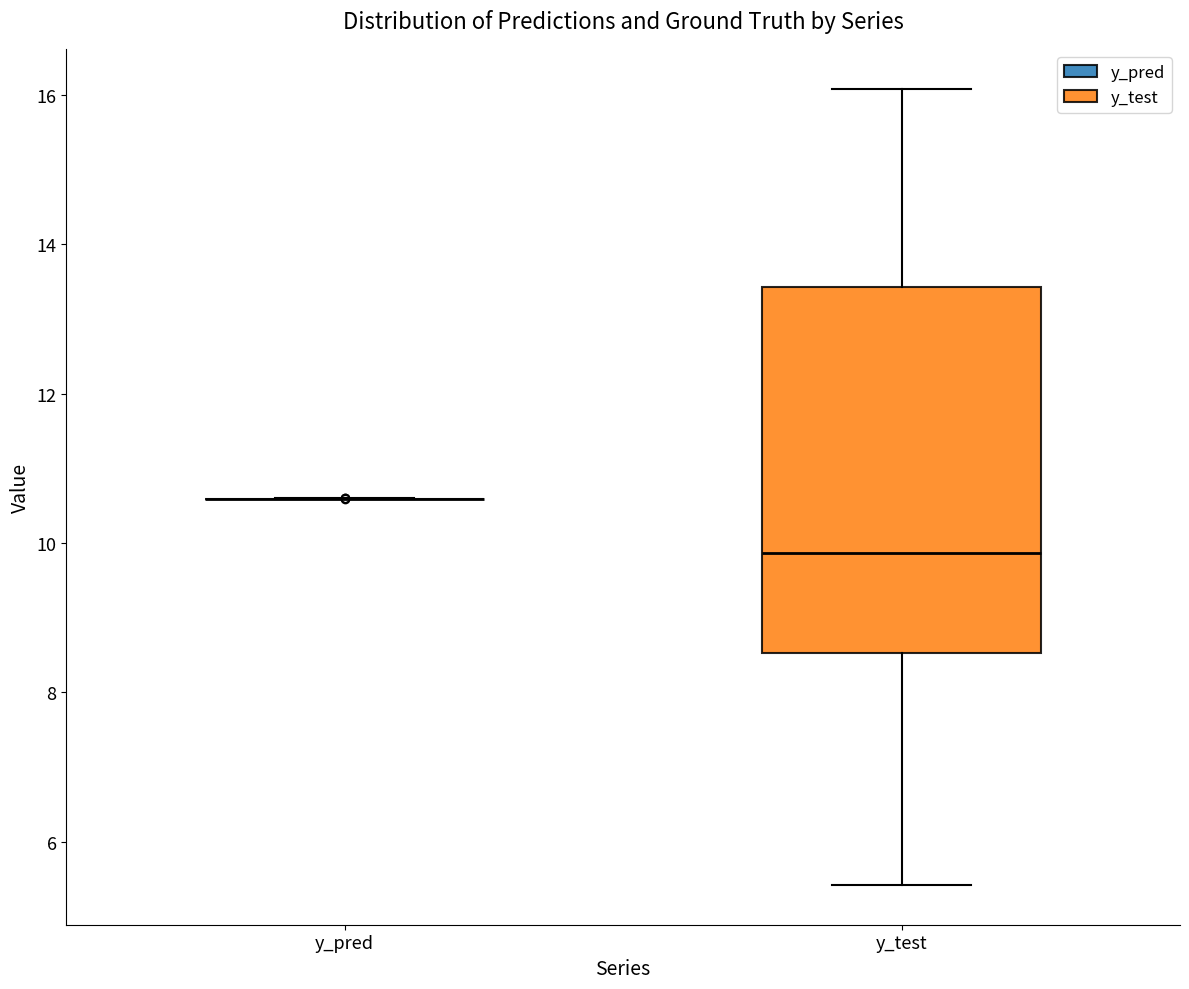

Reading left to right, read every box against the y-axis: the position of its median line, the range the box covers, and the ends of its whiskers. The values are not printed on the chart, so give them approximately, as read against the axis.

y_pred: box collapsed to a line at 10.6, whiskers 10.6 to 10.6
y_test: median 9.8, box 8.6 to 13.4, whiskers 5.4 to 16.0